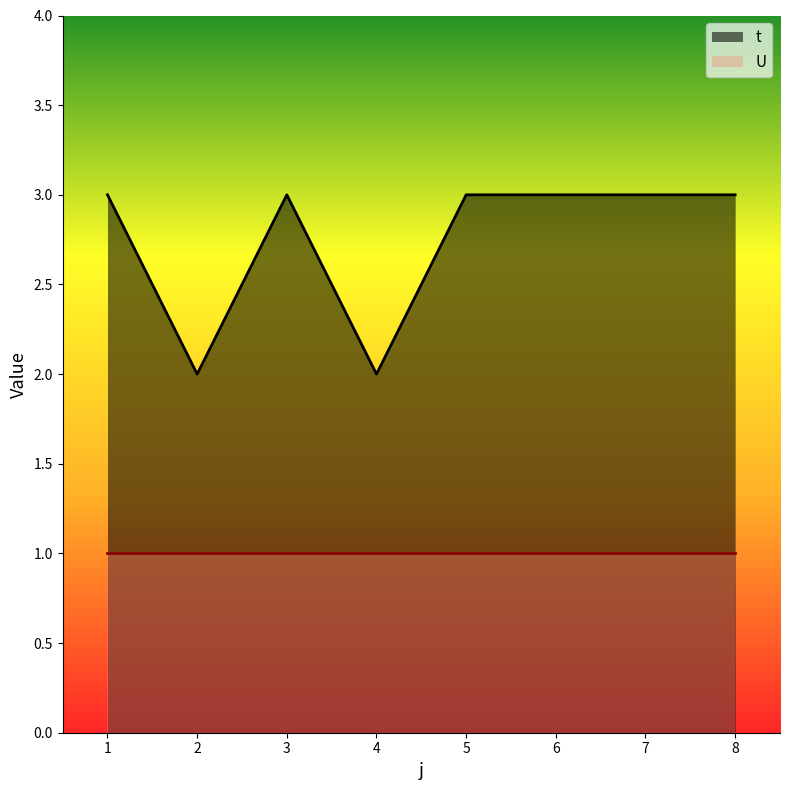

What is the sum of the values at 3 and 1?

6